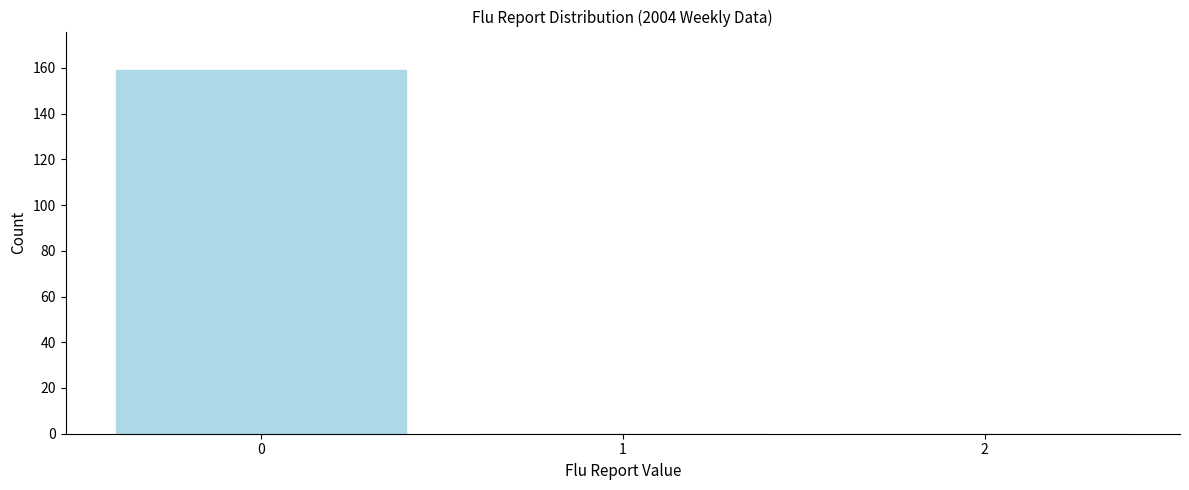

Reading right to left, extract all data points from this chart.

2=0	1=0	0=159